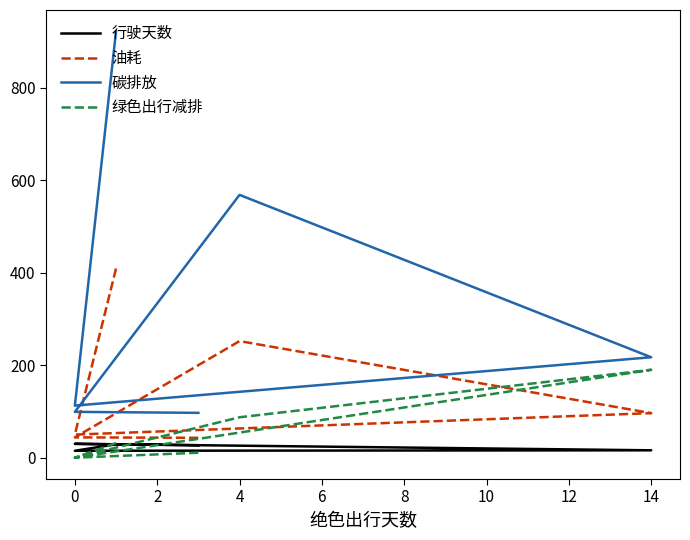

Which series has the largest total across all categories?

碳排放